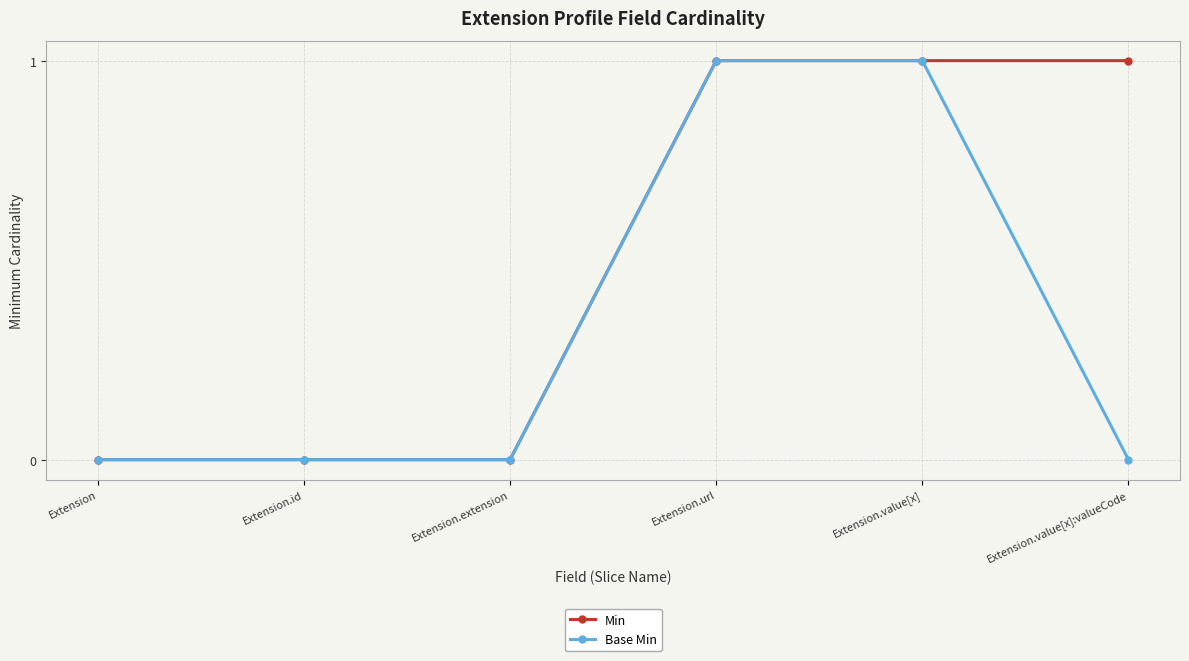

Count the number of data series in this chart.

2